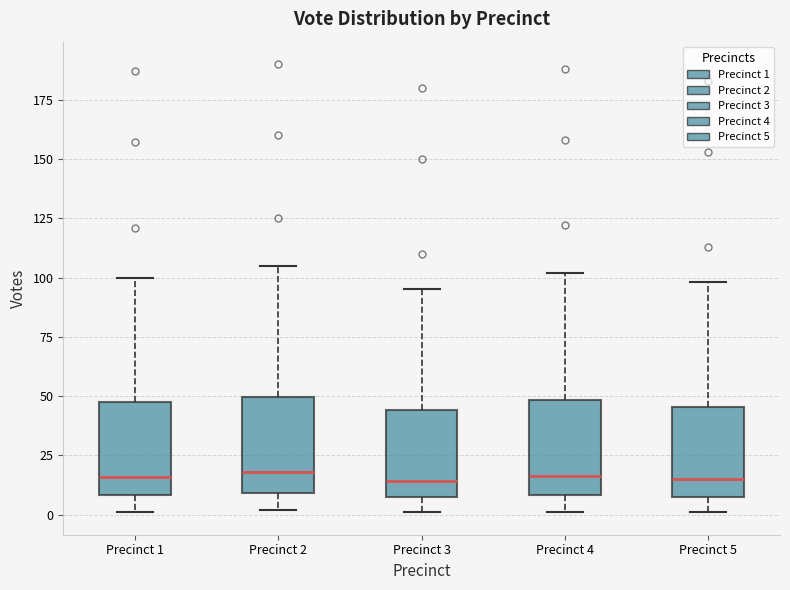

Where does the lower whisker of the box for Precinct 2 end on the y-axis? The values are not printed on the chart, so give them approximately, as read against the axis.

0